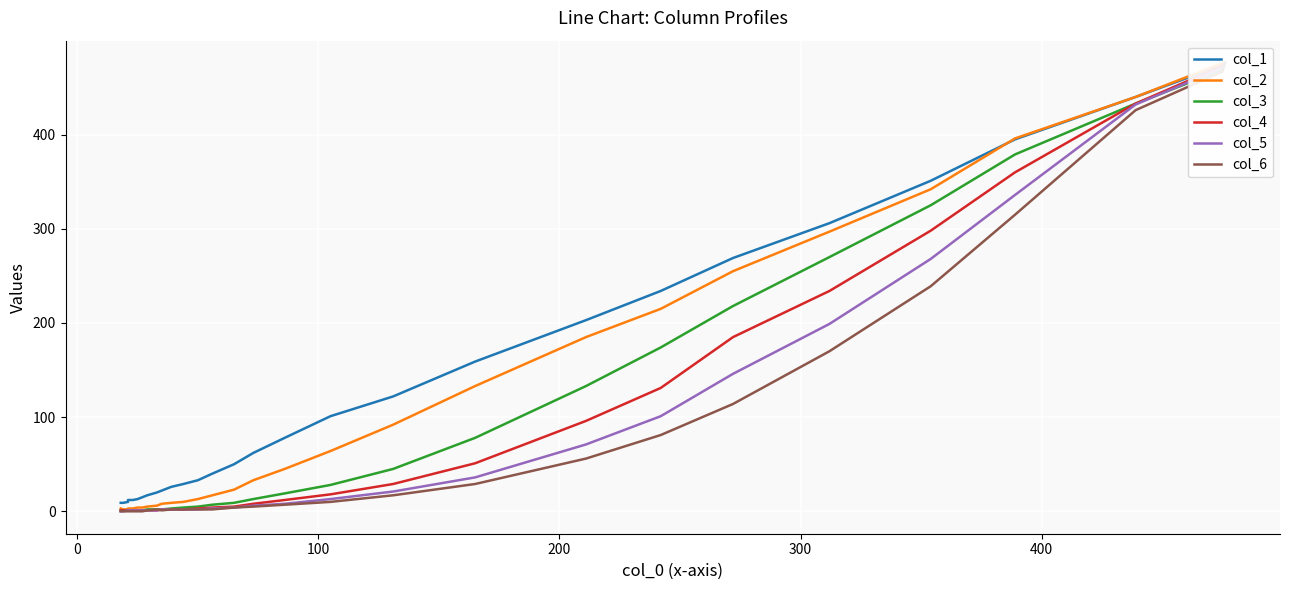

Does the chart display data point markers on the line(s)?

No